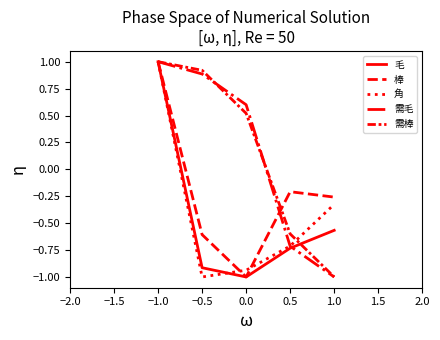

What is the lowest value of the 需棒 series?

-1.0